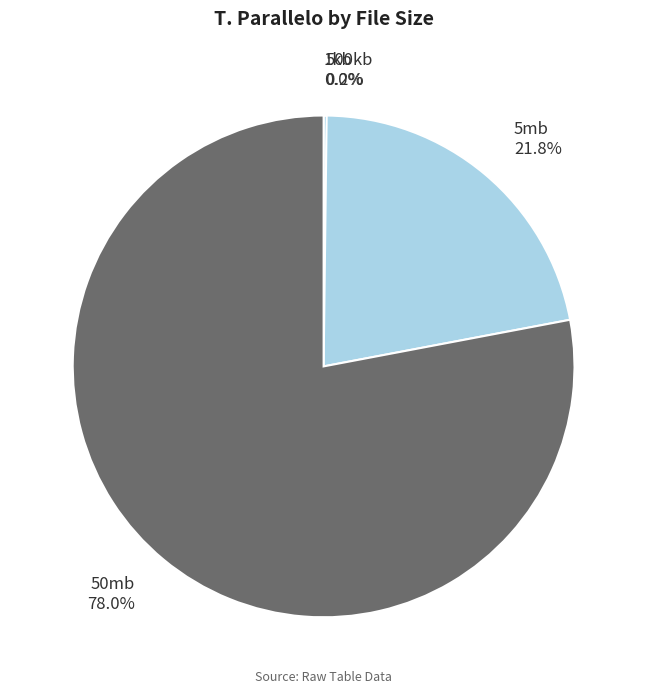

Which has a higher value, 5mb or 50mb?

50mb